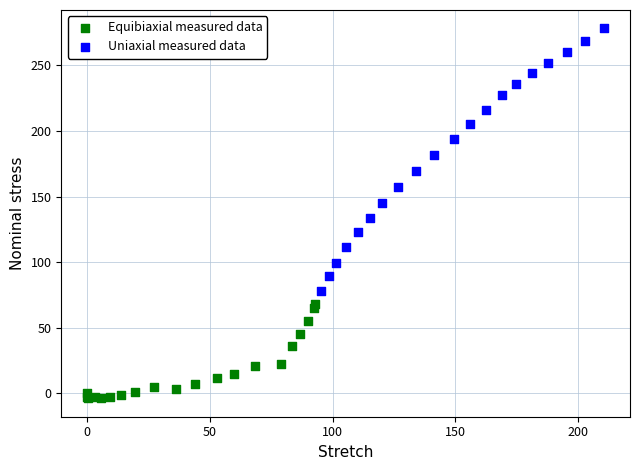

Which series contains the highest Y value?

Uniaxial measured data